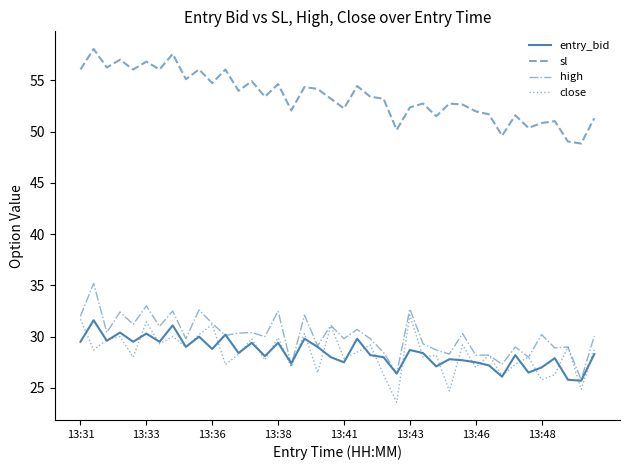

Which series has the largest range (max minus min)?

high